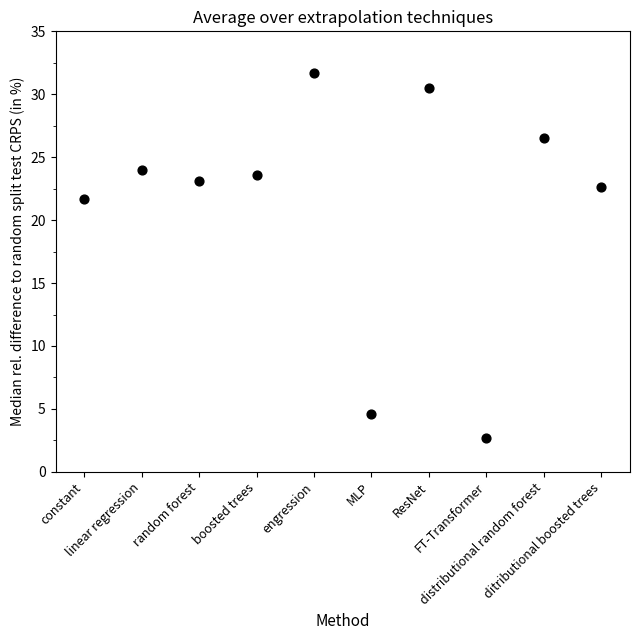

What Y value in the scatter plot is closest to 17?

21.7